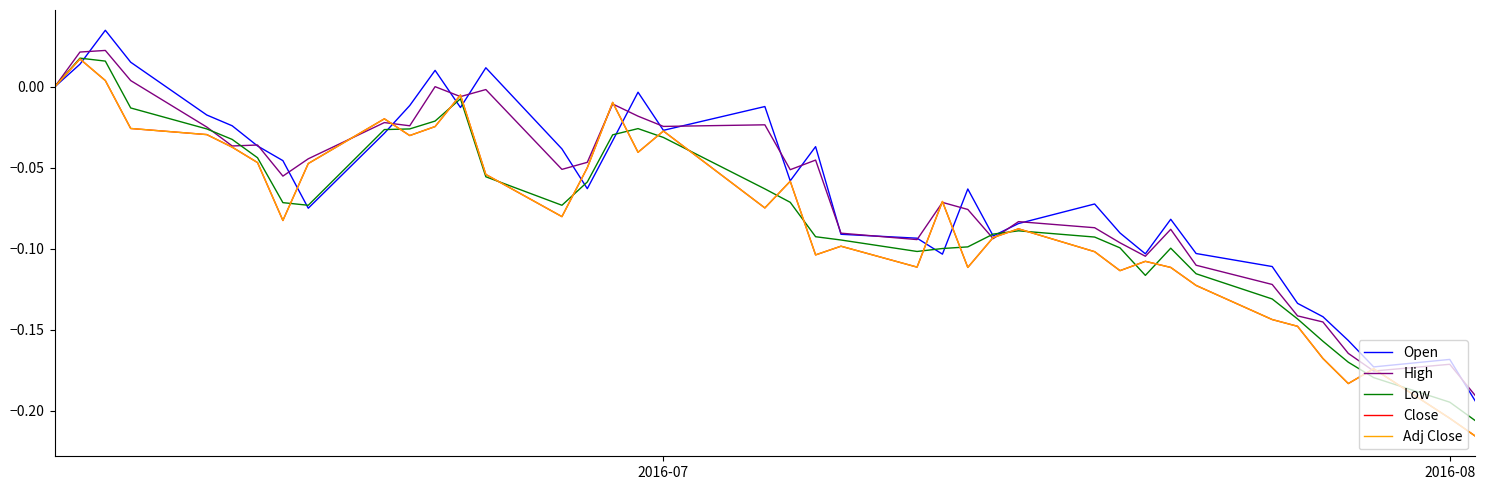

In Low, how many points are higher than both neighbors (excluding endpoints)?

5